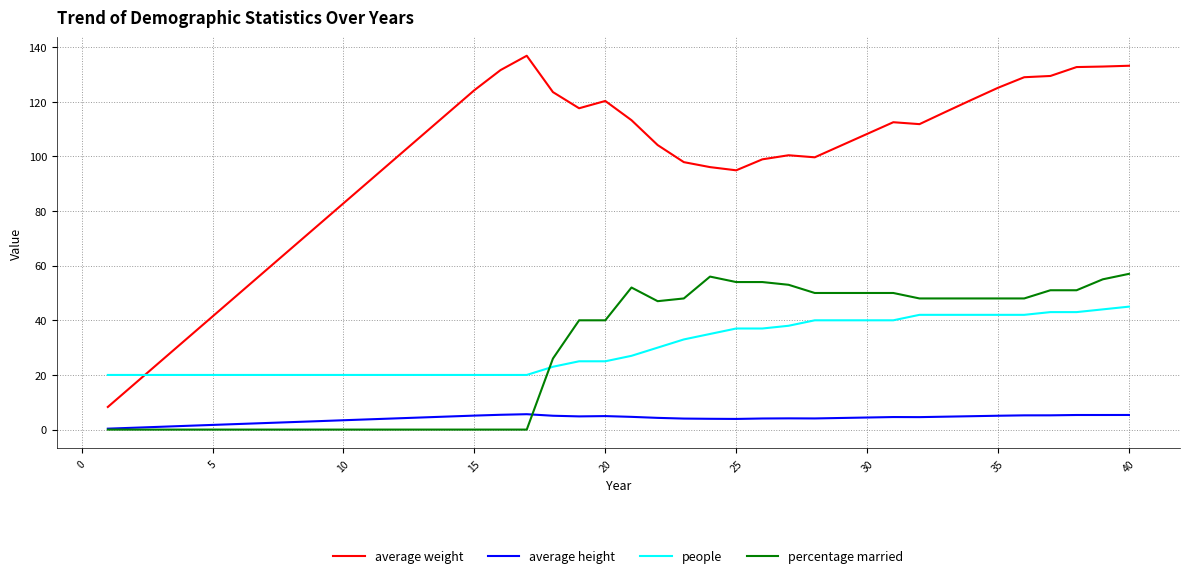

Rank the series by their maximum value, from lowest to highest.

average height, people, percentage married, average weight